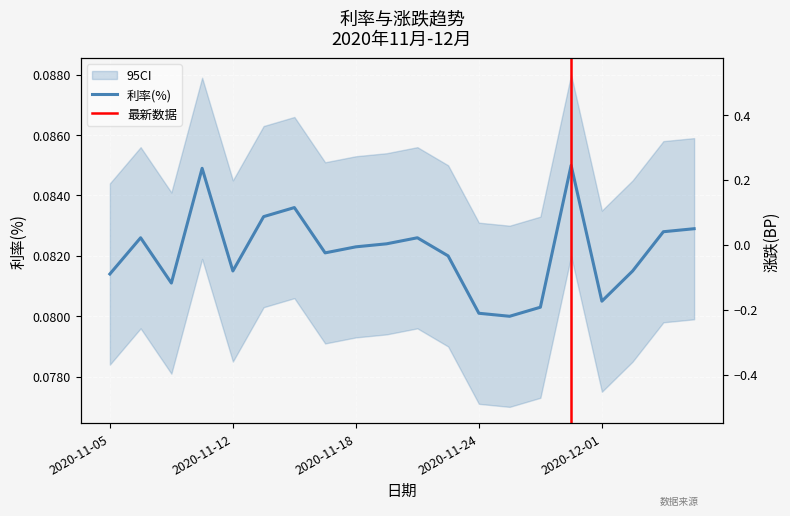

What value does the 涨跌(BP) series have at 2020-11-23?

-0.1